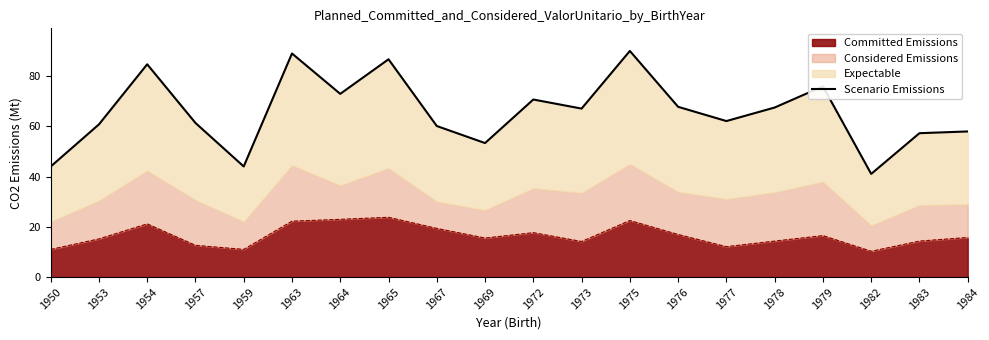

What is the maximum value shown in the chart?

90.0